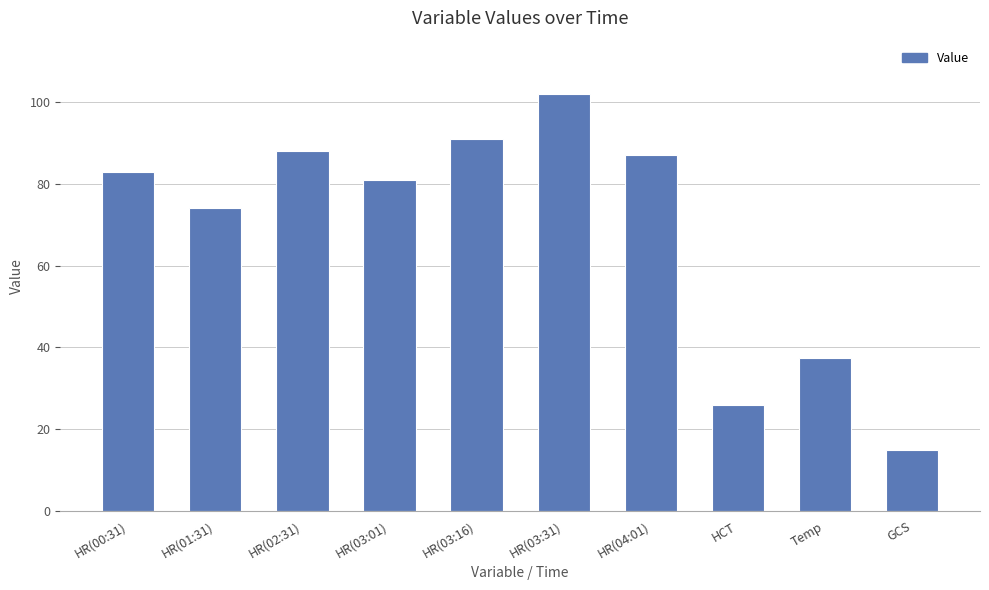

Reading left to right, list all the values displayed in this chart.

83.0	74.0	88.0	81.0	91.0	102.0	87.0	25.9	37.3	15.0